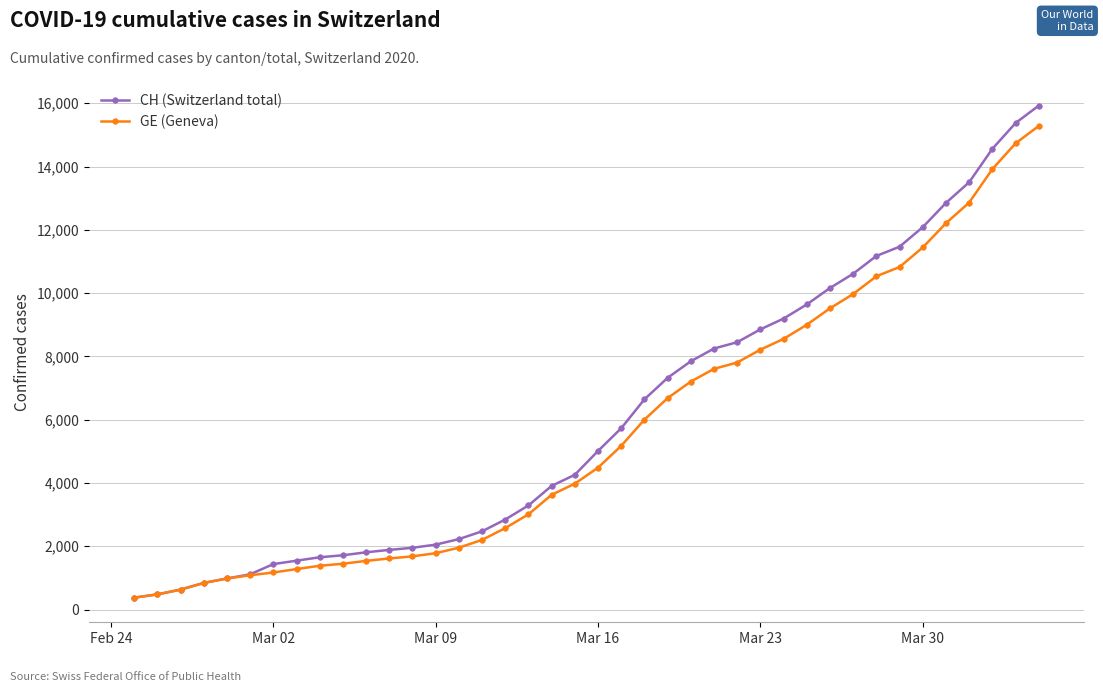

Rank the series by their maximum value, from highest to lowest.

CH (Switzerland total), GE (Geneva)